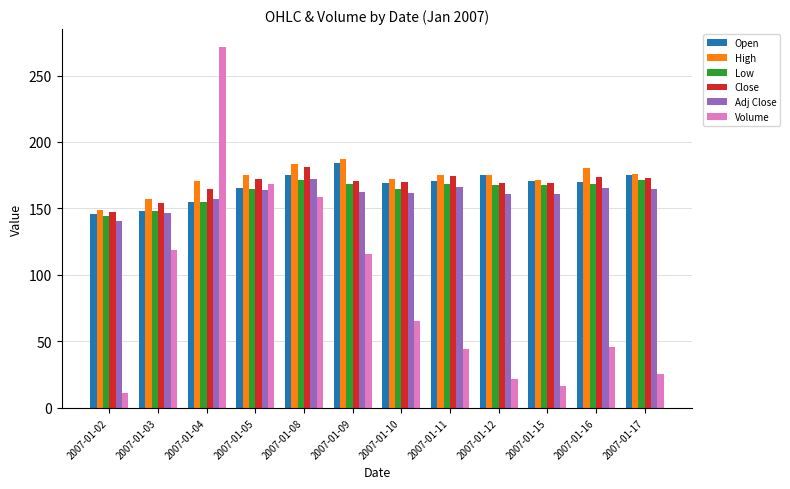

Between 2007-01-08 and 2007-01-15, which series saw the biggest shift?

Volume